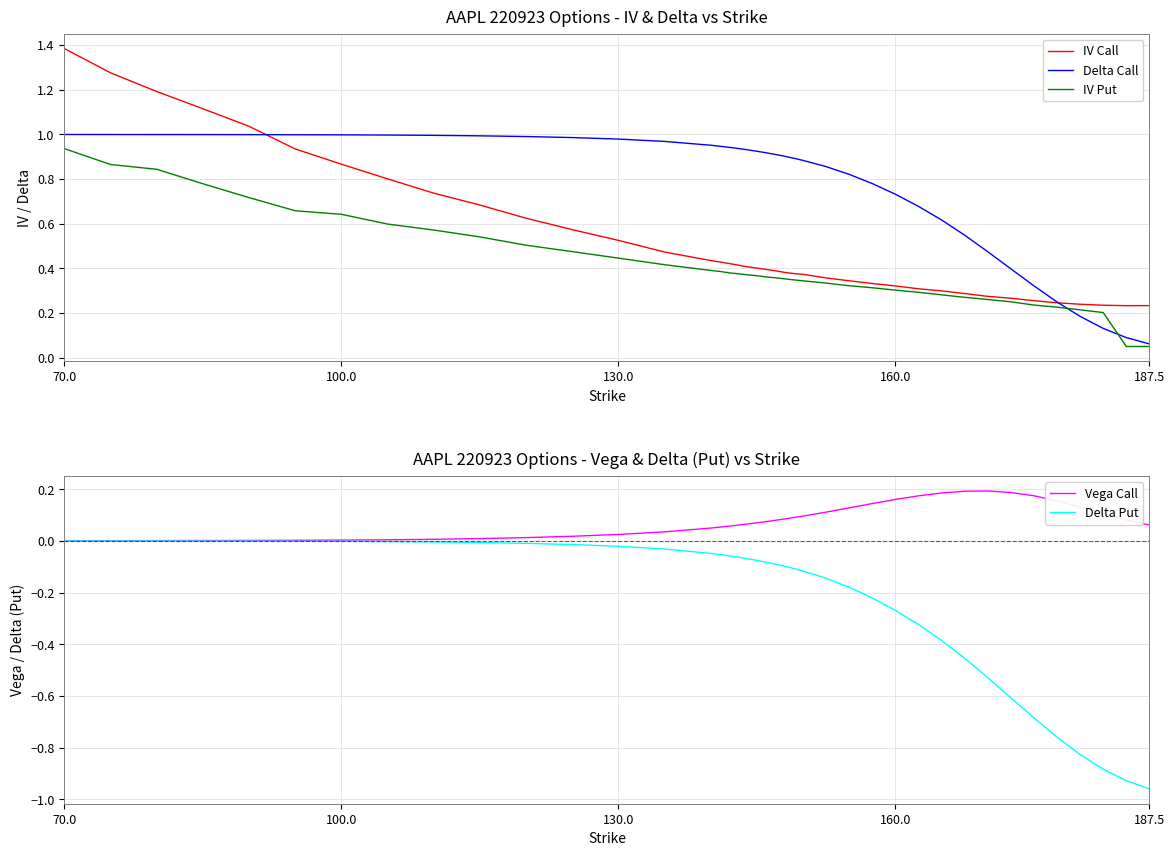

Is this an area chart (filled region under the line)?

No